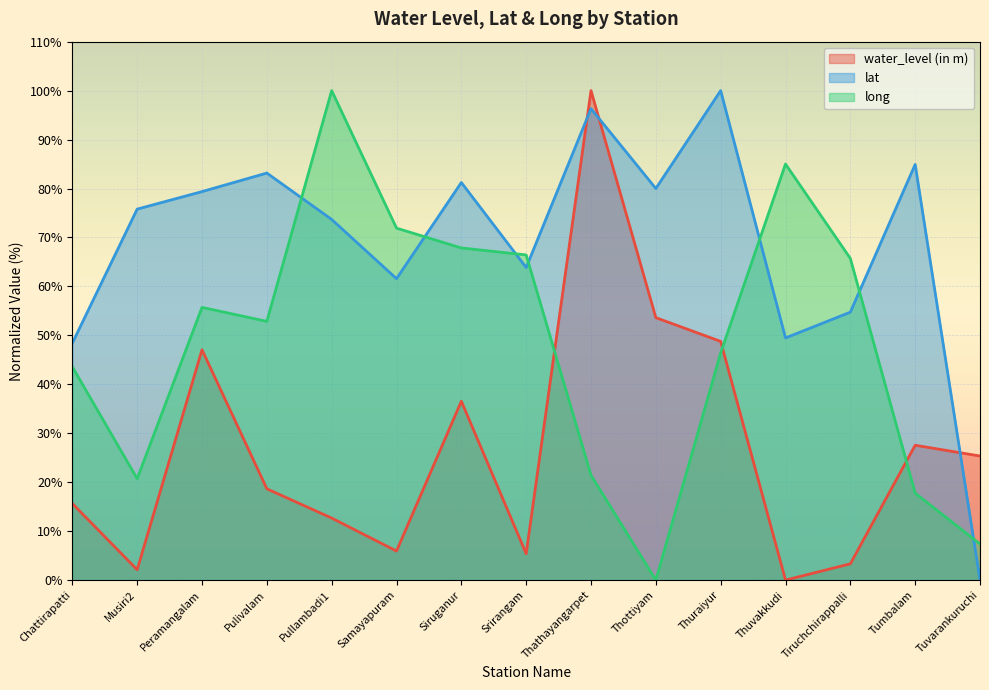

Between Musiri2 and Thathayangarpet, which is larger?

Thathayangarpet